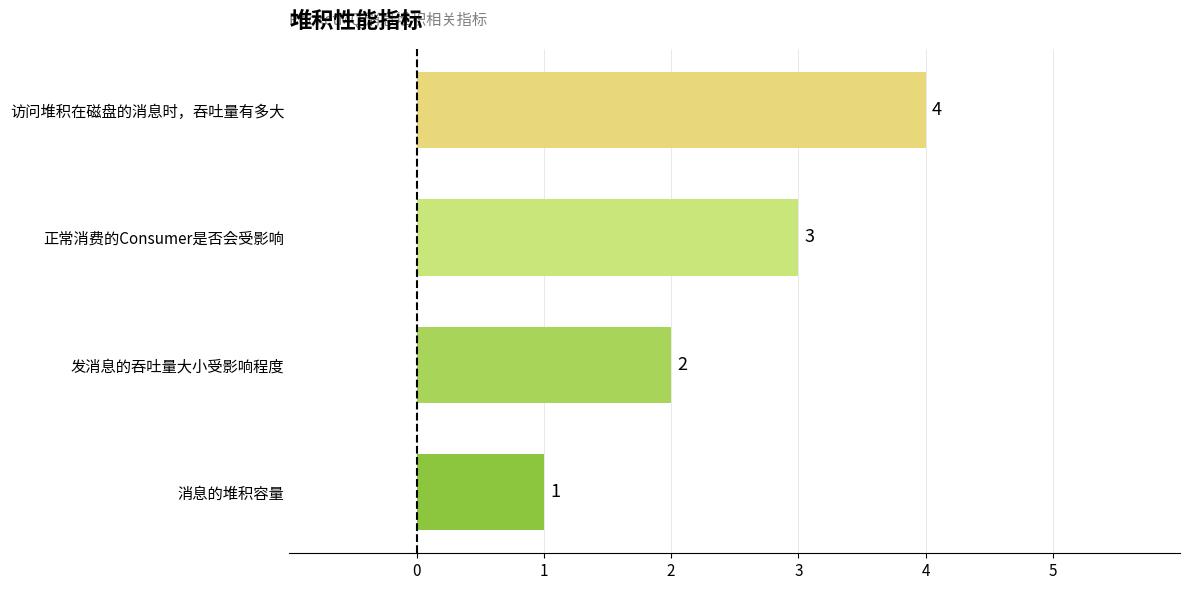

How many distinct data groups are displayed?

1